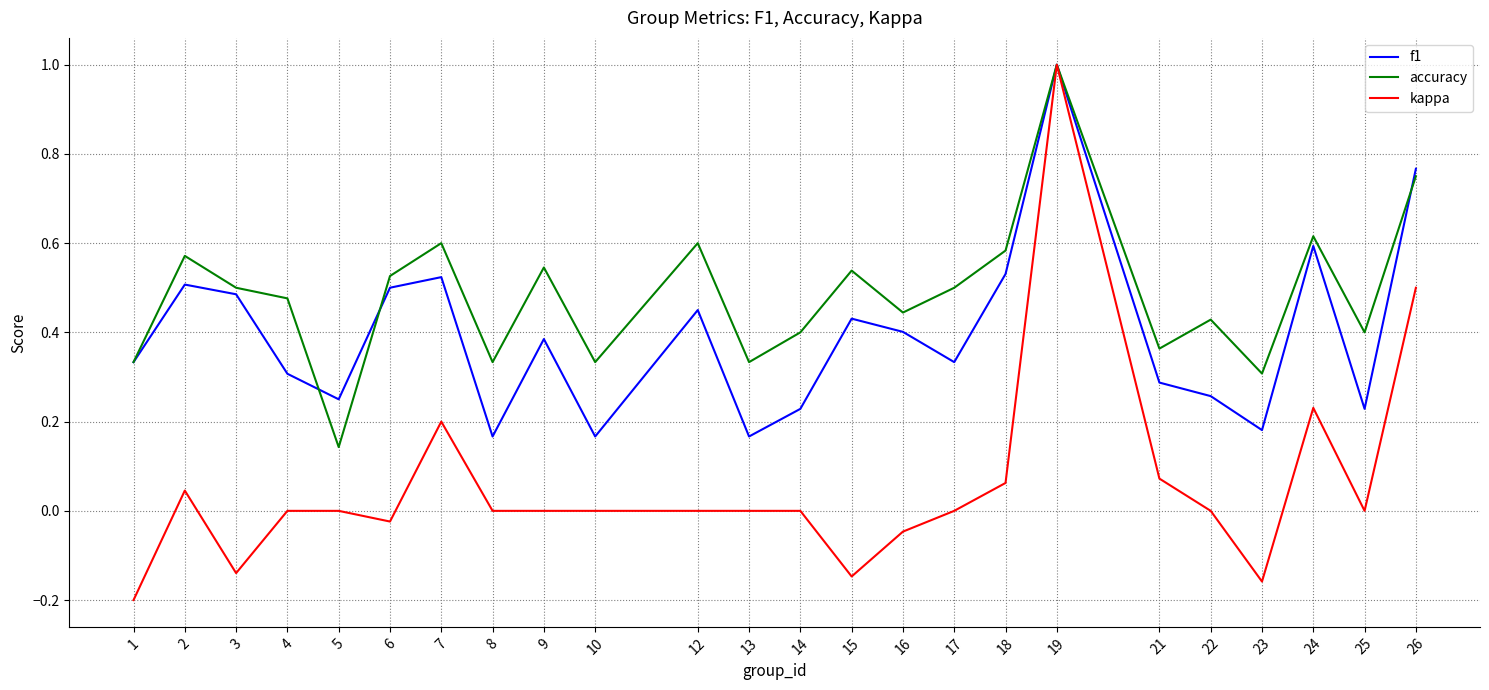

List the series in order of their overall mean, highest first.

accuracy, f1, kappa